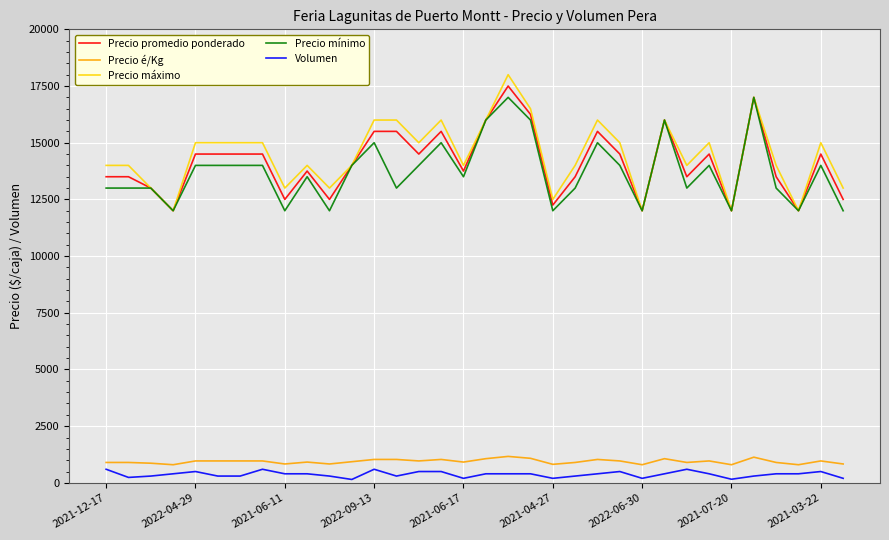

What is the minimum value for Precio mínimo?

12000